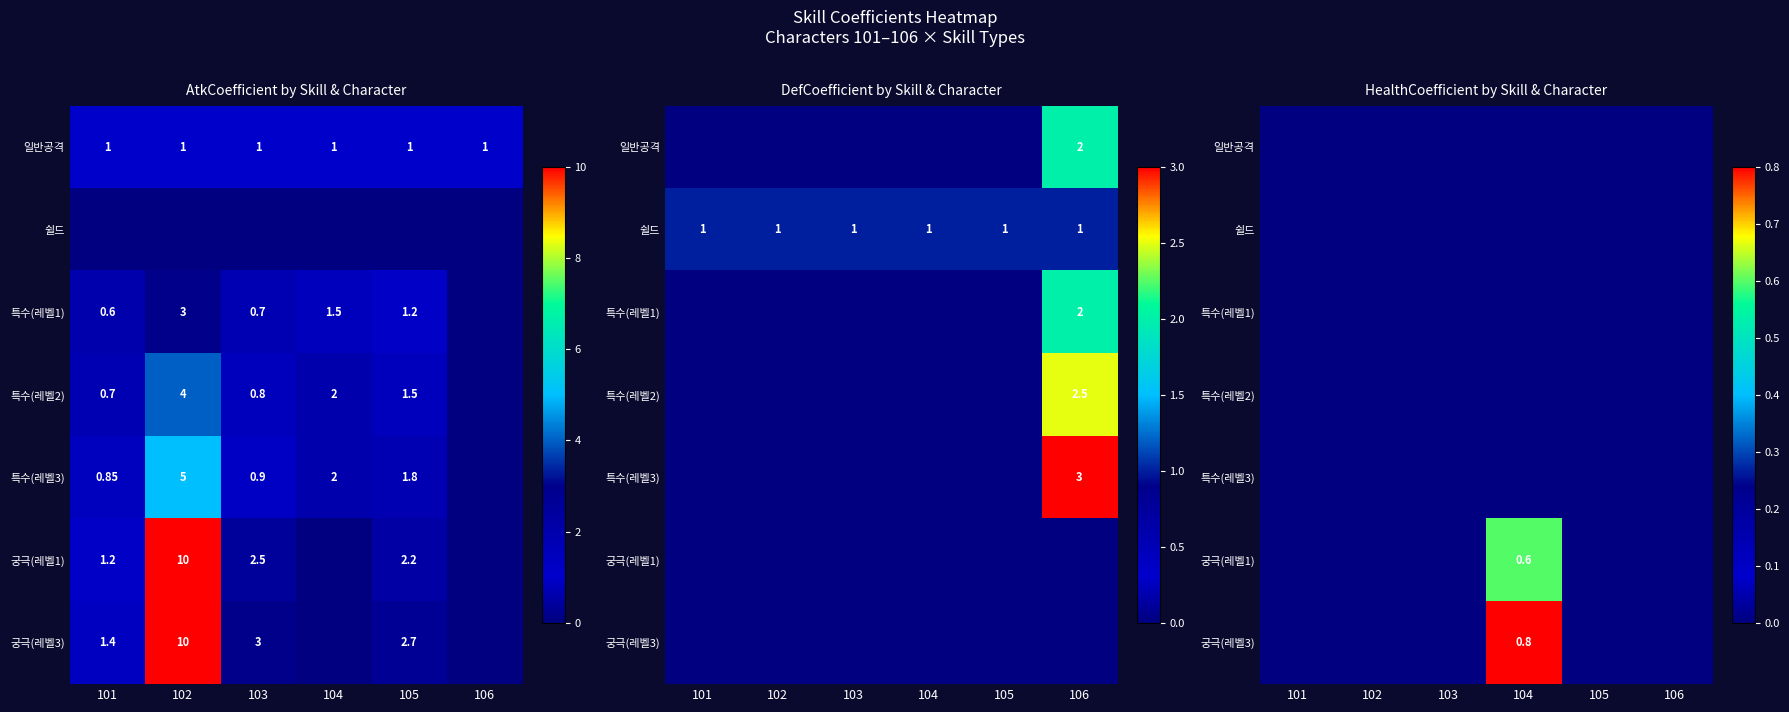

Rank the categories by 일반공격 value from lowest to highest.

101, 102, 103, 104, 105, 106